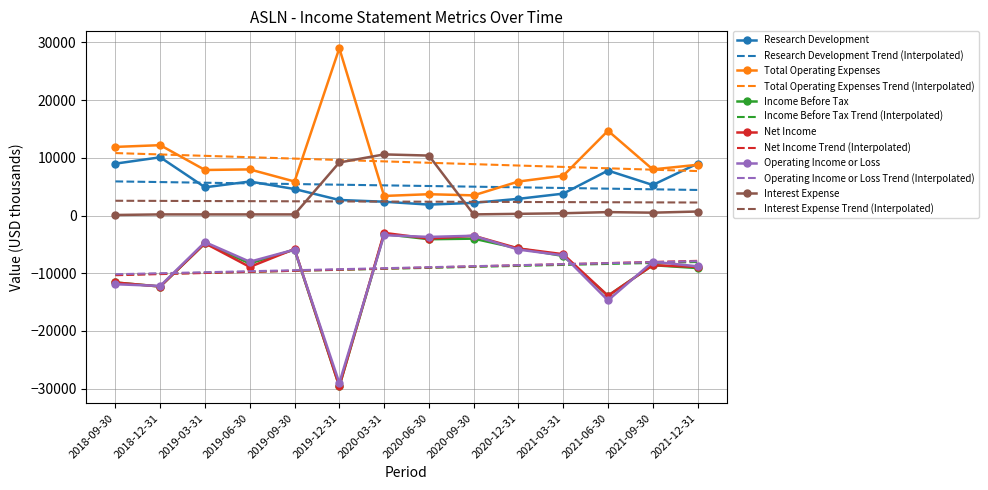

What is the maximum value shown in the chart?

29000.0